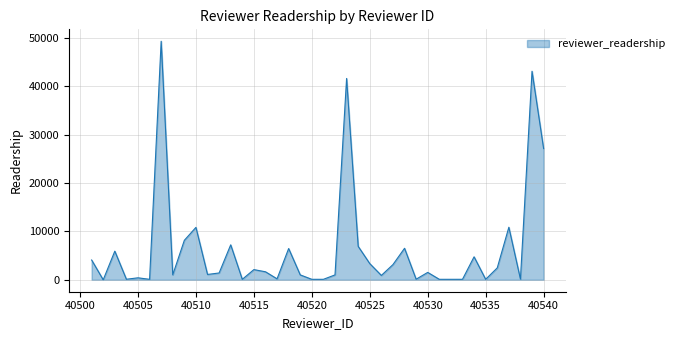

What is the maximum value shown in the chart?

49290